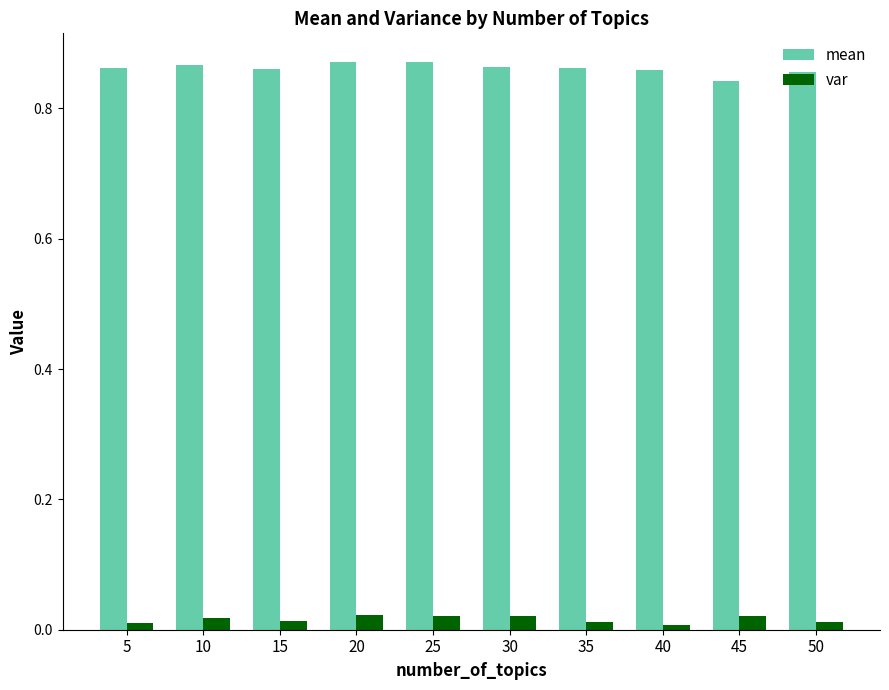

Which series has the widest spread of values?

mean